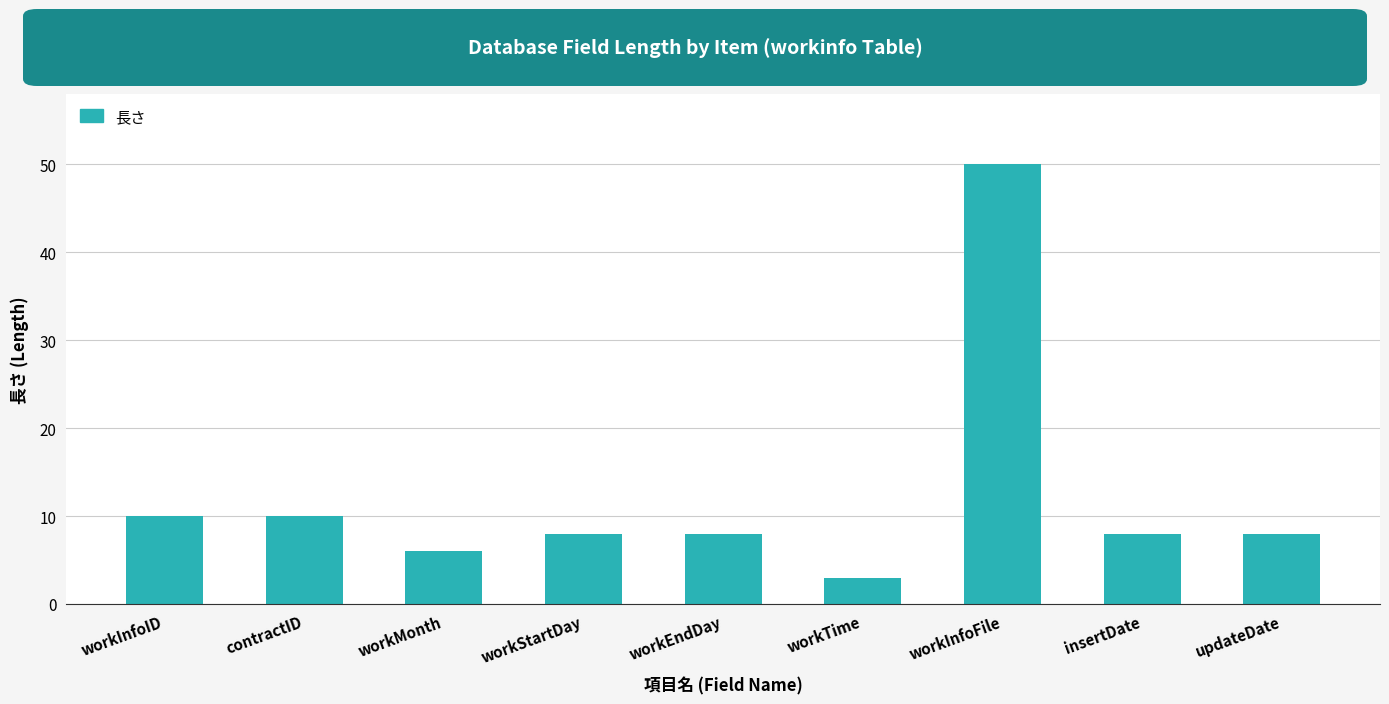

What is the ratio of the value at workInfoID to the value at workStartDay?

1.2